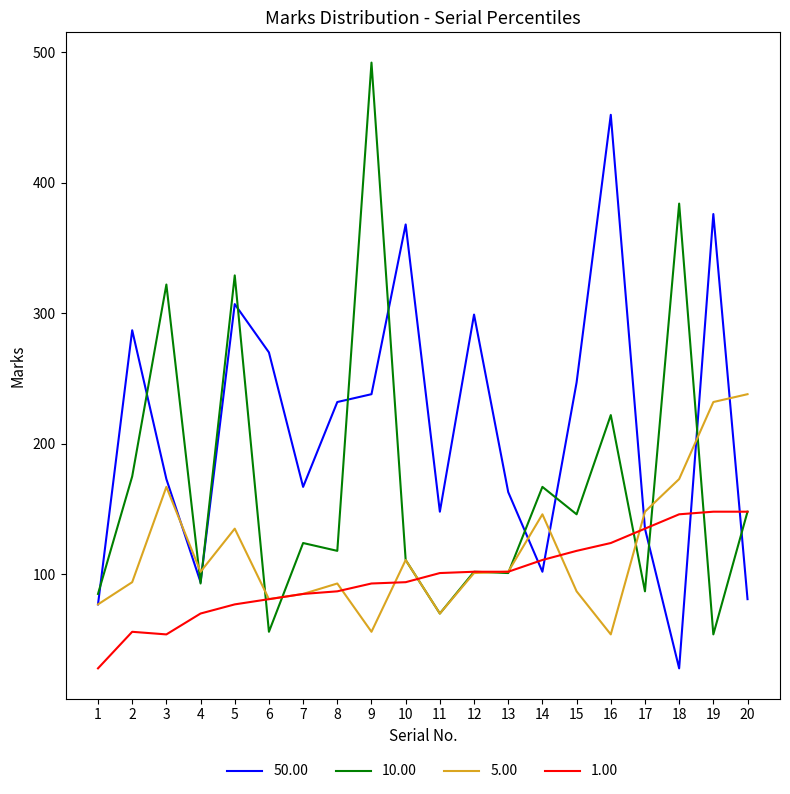

At 16, list the series in order from largest to smallest.

50.00, 10.00, 1.00, 5.00